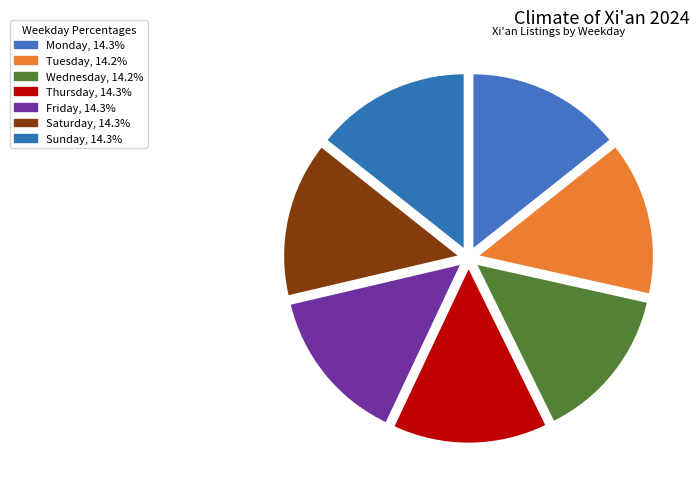

Between Monday and Wednesday, which is larger?

Monday